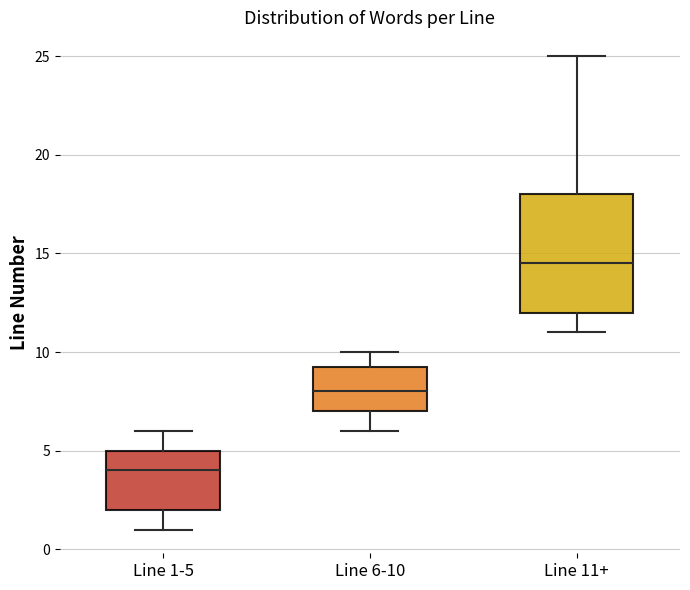

Reading left to right, transcribe this box plot: for each box, give where its median line is, the range the box spans, and where its two whiskers end, as read against the y-axis. The values are not printed on the chart, so give them approximately, as read against the axis.

Line 1-5: median 4.0, box 2.0 to 5.0, whiskers 1.0 to 6.0
Line 6-10: median 8.0, box 7.0 to 9.5, whiskers 6.0 to 10.0
Line 11+: median 14.5, box 12.0 to 18.0, whiskers 11.0 to 25.0